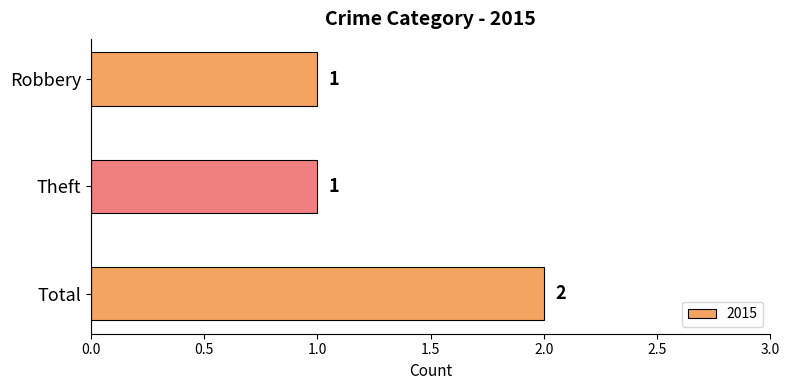

Read the value at Total.

2